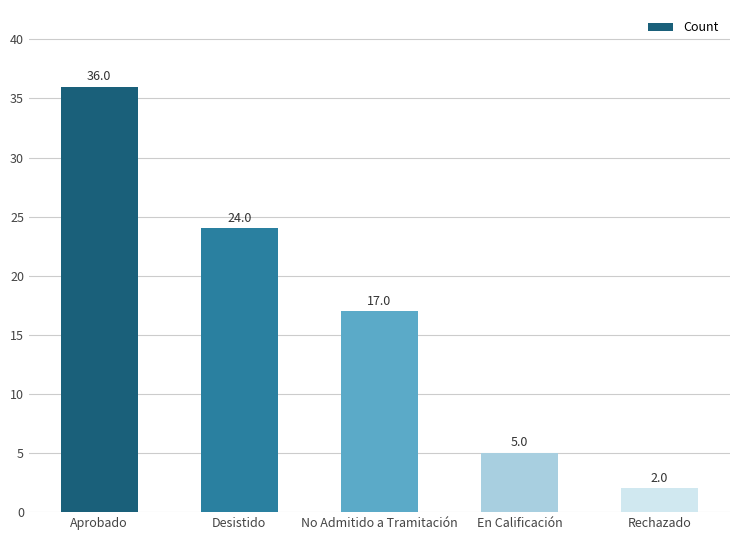

What position from the right is No Admitido a Tramitación?

3